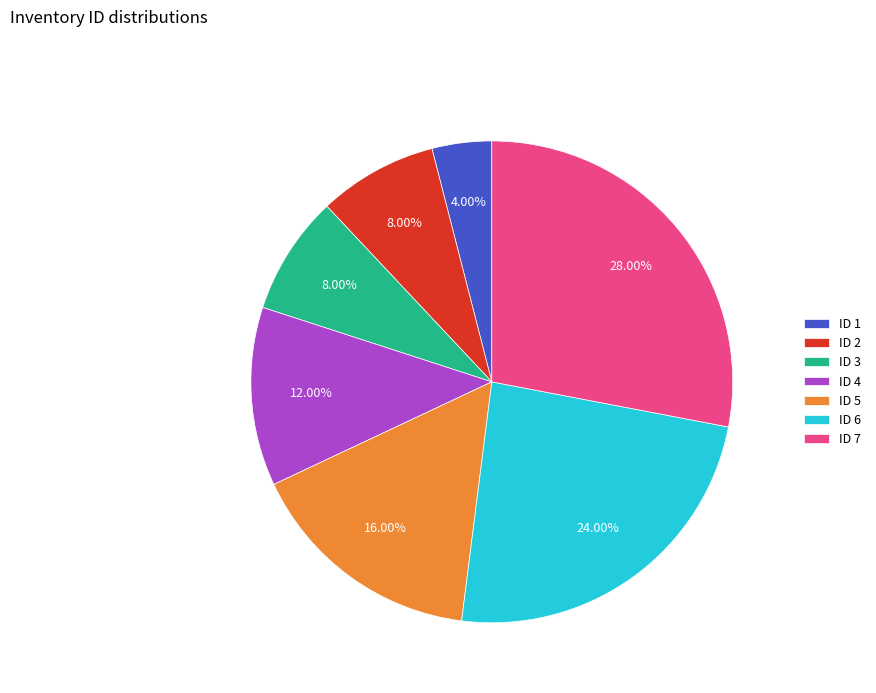

Which has a higher value, ID 3 or ID 1?

ID 3